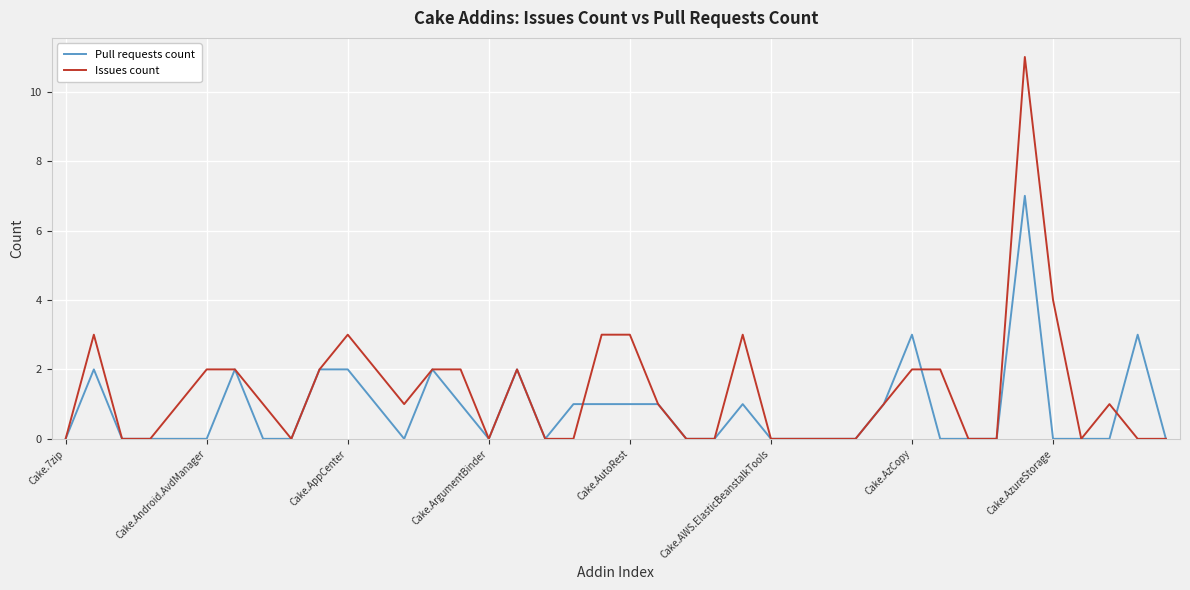

Which series has the widest spread of values?

Issues count